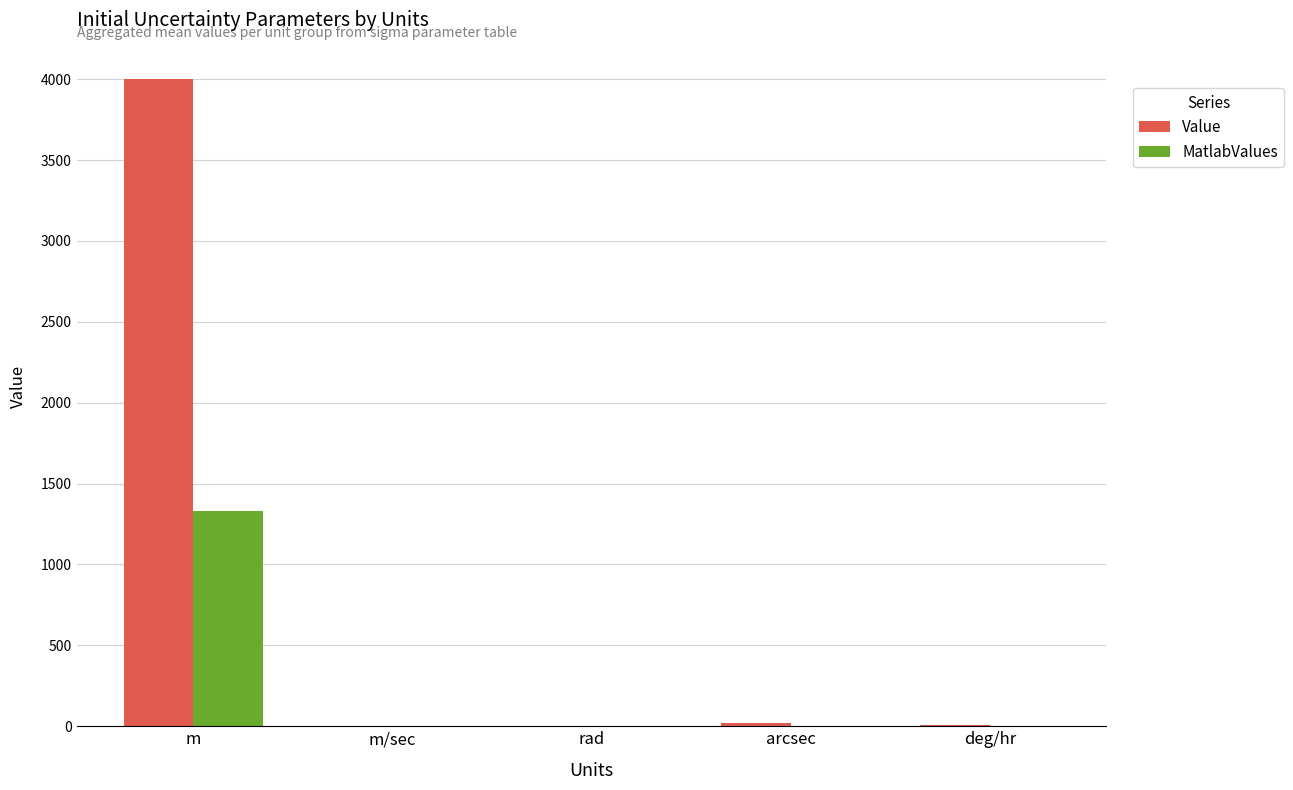

Which category has the highest value in the MatlabValues series?

m